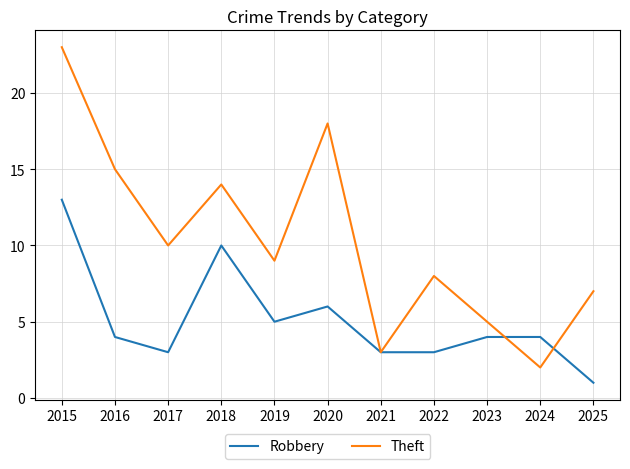

What is the average value of the Robbery series?

5